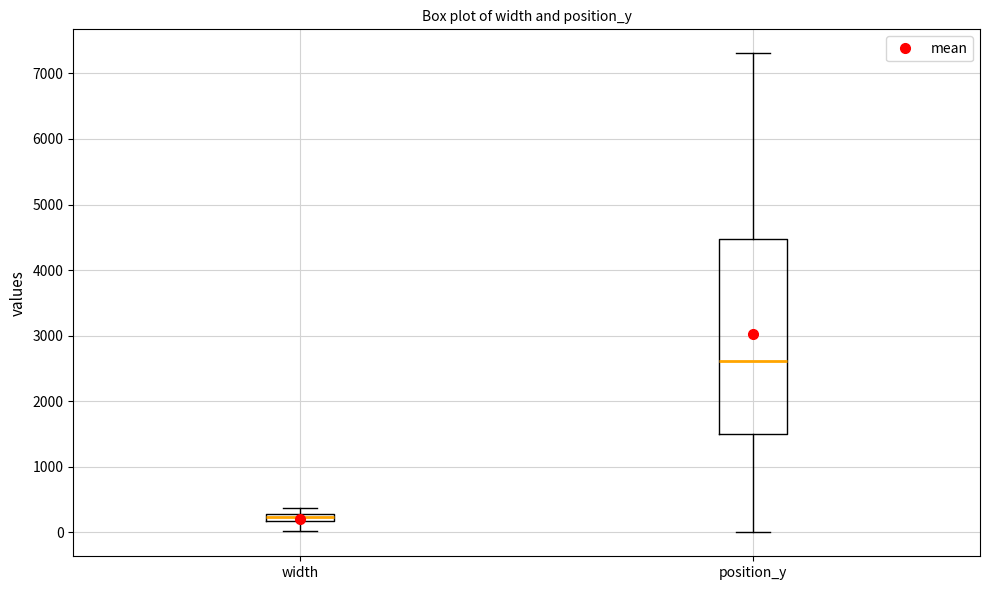

Where is the upper edge of the box for width on the y-axis? The values are not printed on the chart, so give them approximately, as read against the axis.

300